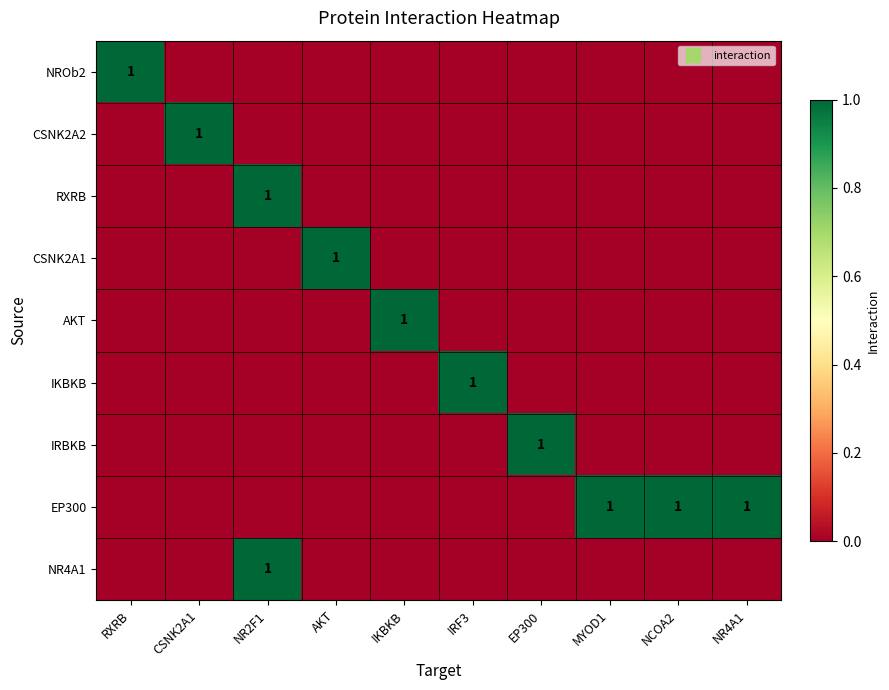

List the labels in order of NROb2 value, smallest first.

CSNK2A1, NR2F1, AKT, IKBKB, IRF3, EP300, MYOD1, NCOA2, NR4A1, RXRB